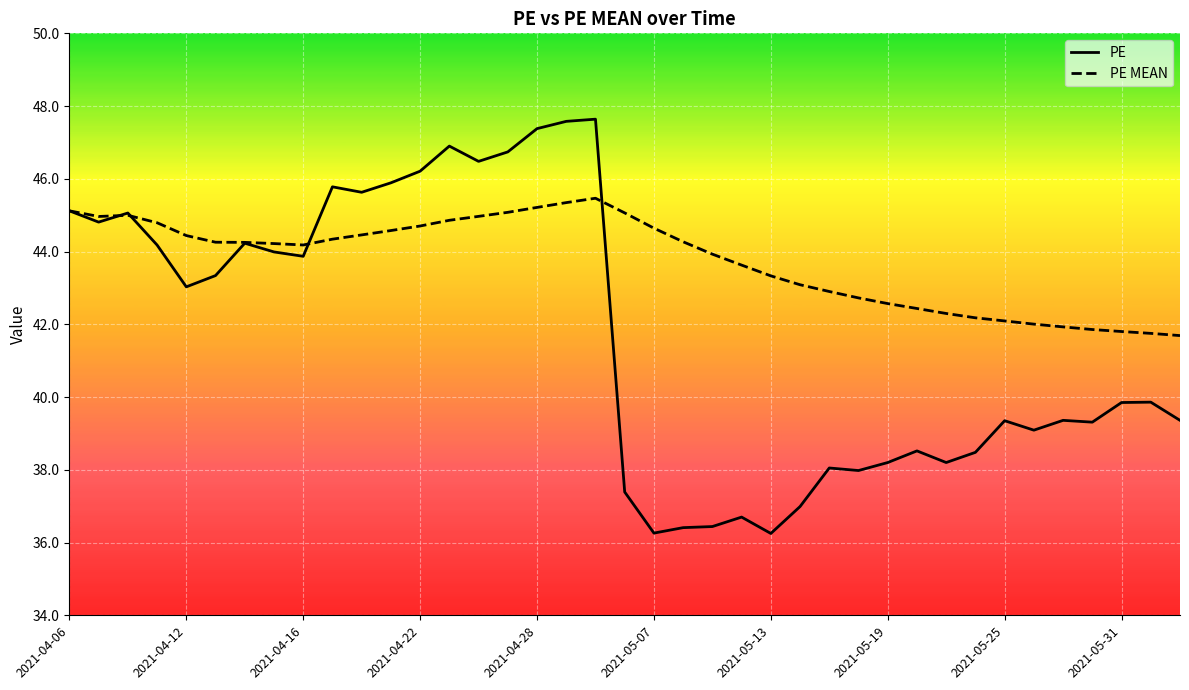

Does the chart have visible grid lines?

Yes